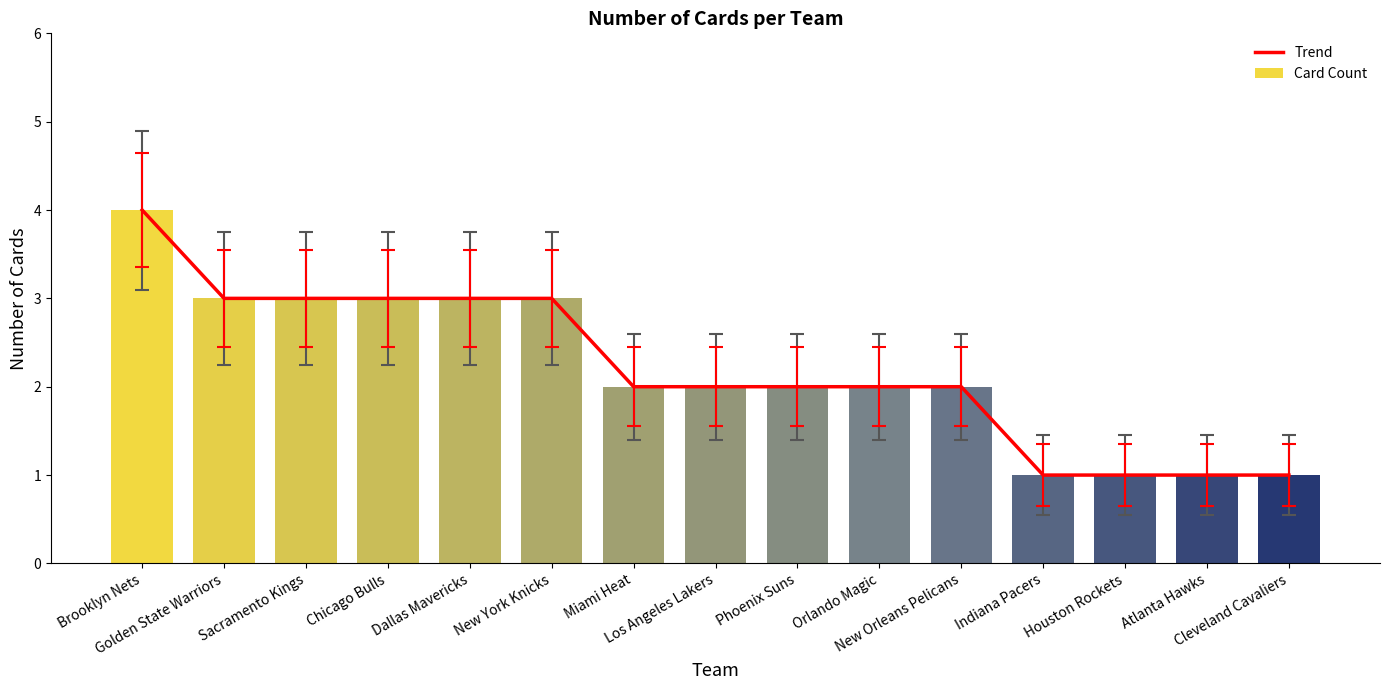

Which has a higher value, Miami Heat or Phoenix Suns?

Miami Heat